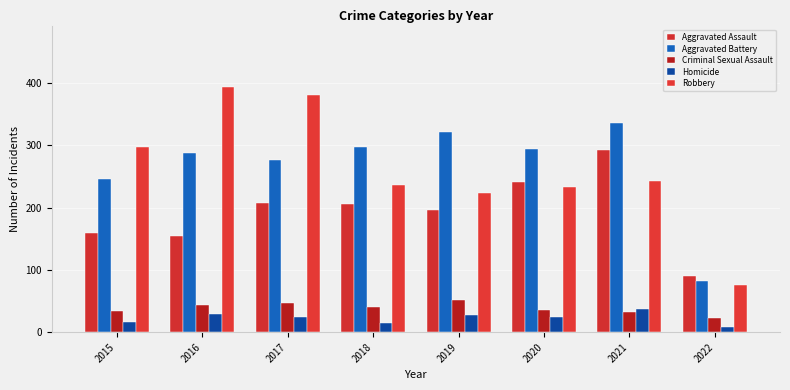

Does the chart contain stacked bars?

No